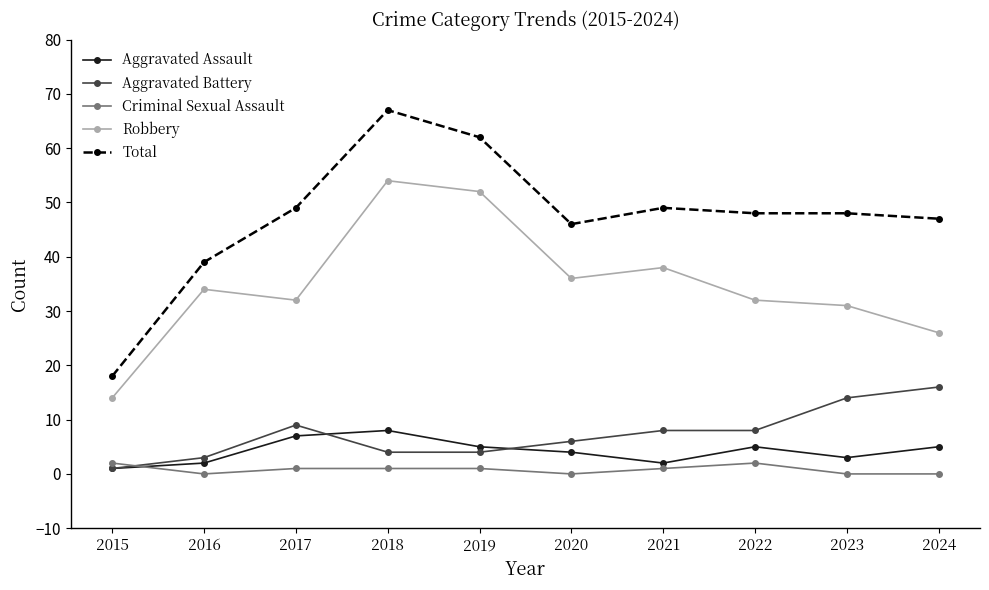

At which label is Robbery closest to 34?

2016